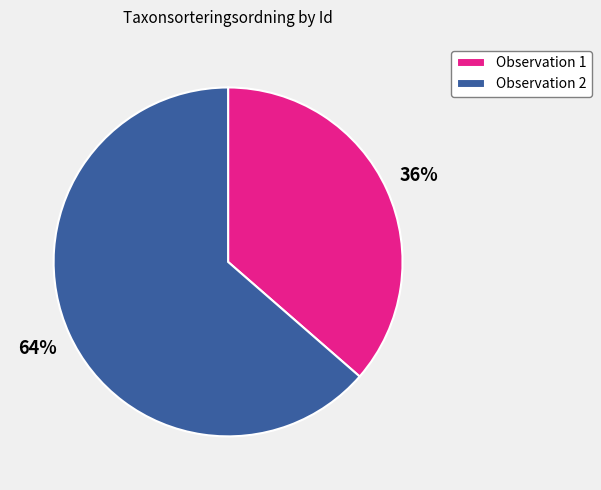

Rank the categories by value from lowest to highest.

Observation 1, Observation 2